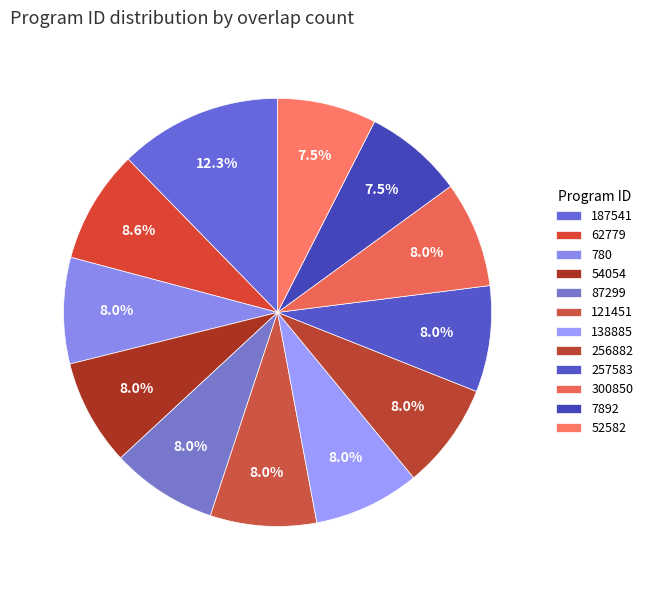

Count the number of slices in the pie.

12